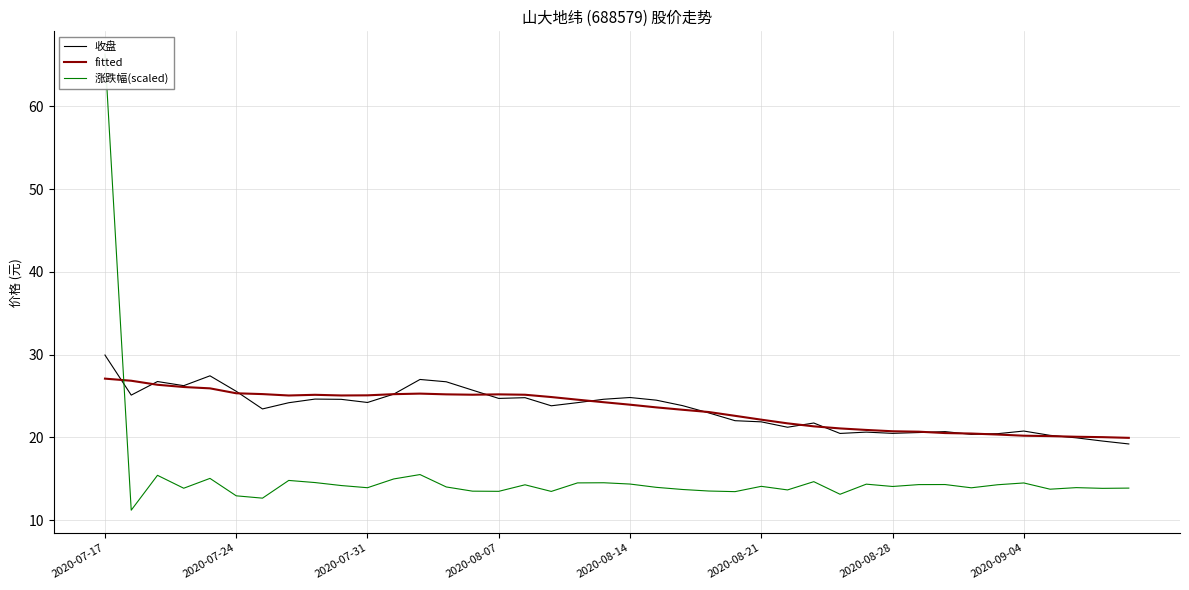

At which label does 收盘 reach its peak?

2020-07-17